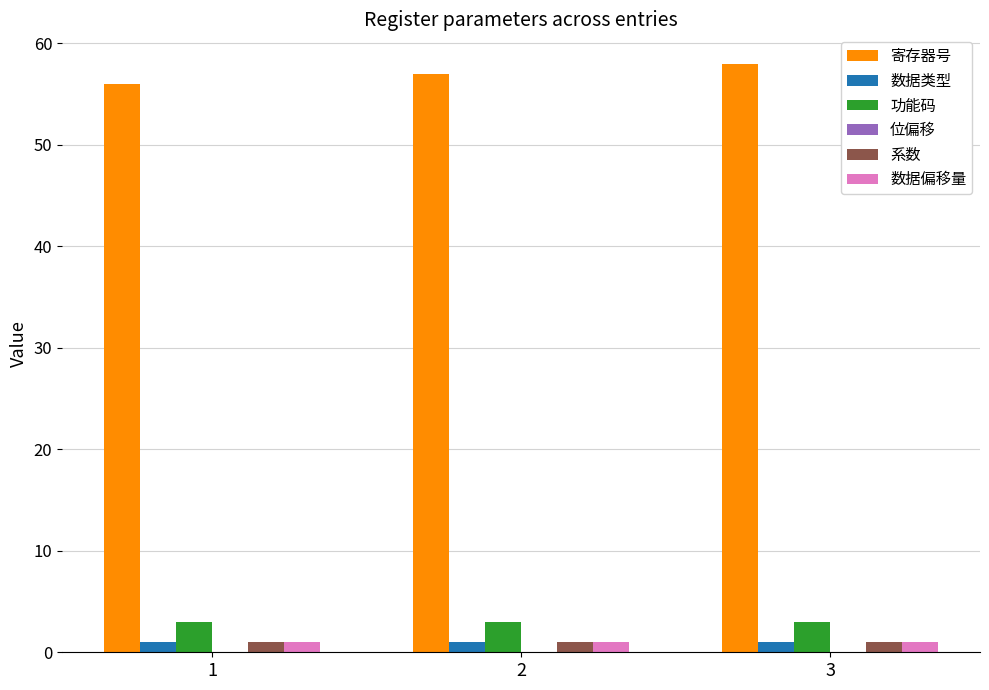

Read the 数据偏移量 value at 1.

1